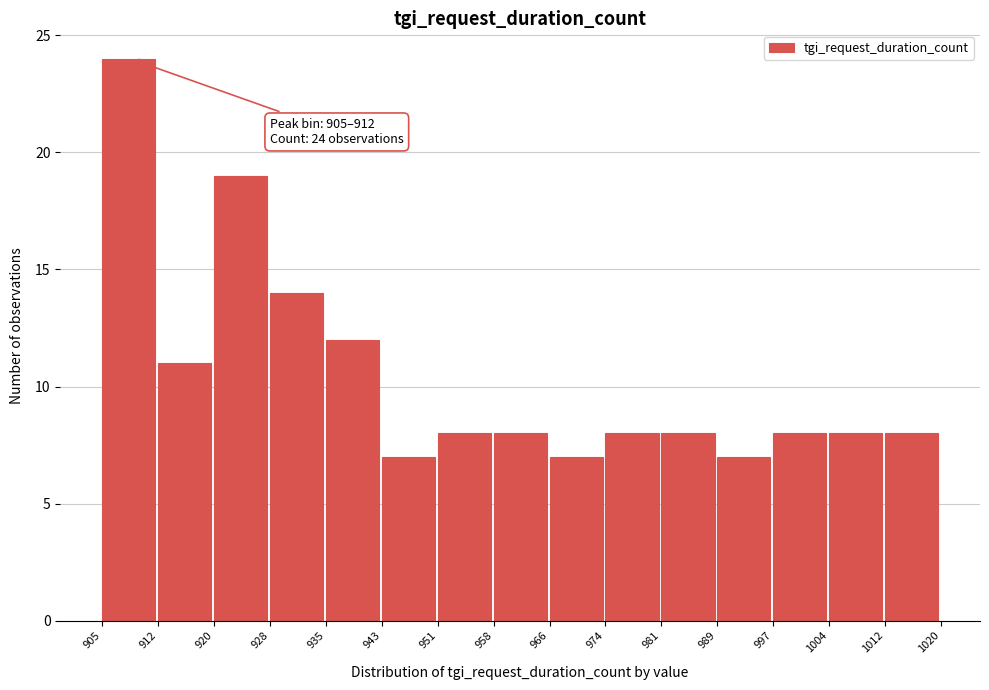

Over which range of the x-axis is the bar tallest?

905 to 912